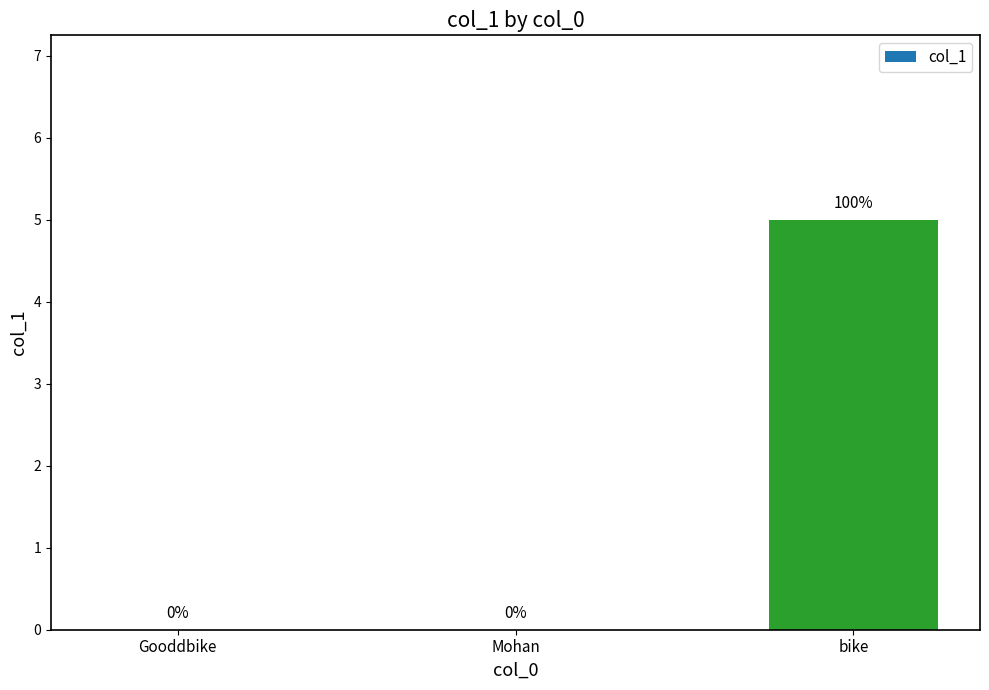

How many values are between 0 and 5?

3